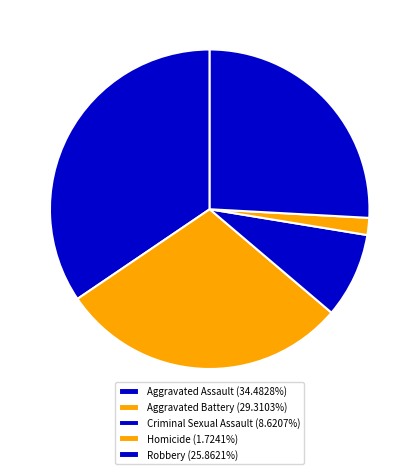

How many slices are in this pie chart?

5